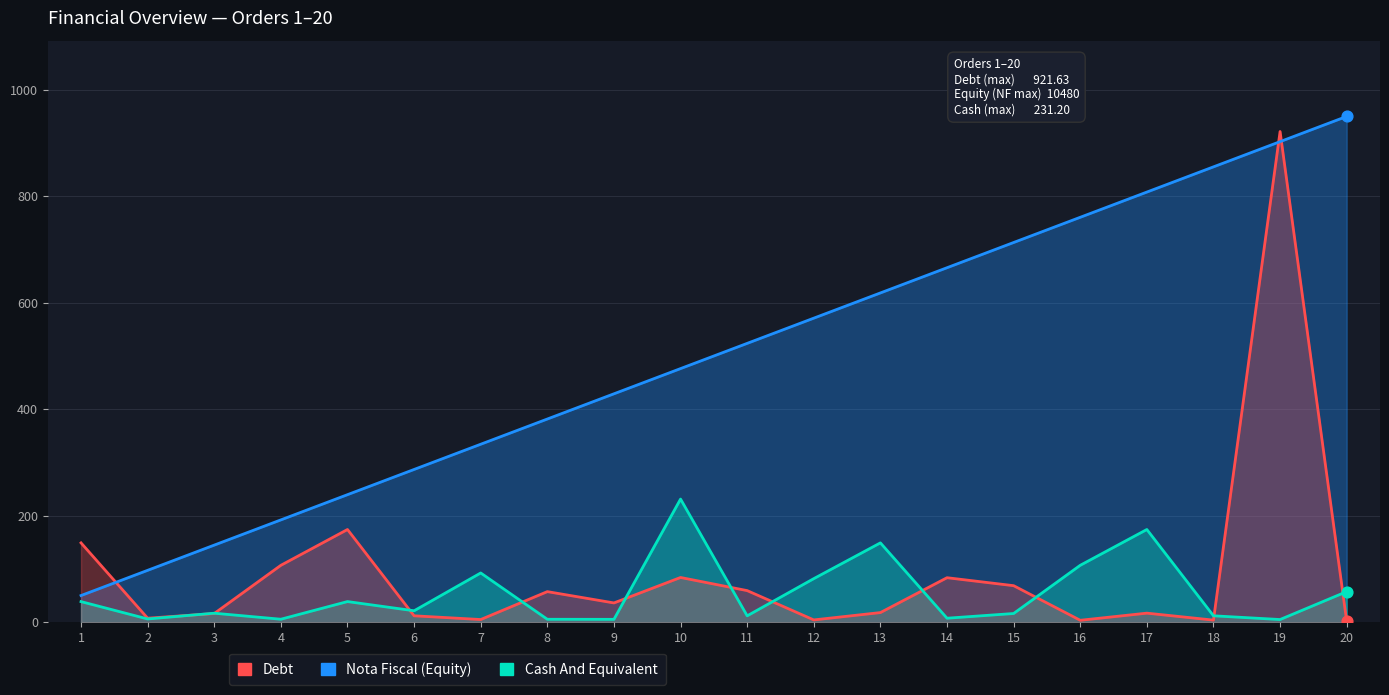

At which category is the sum across all series the highest?

19